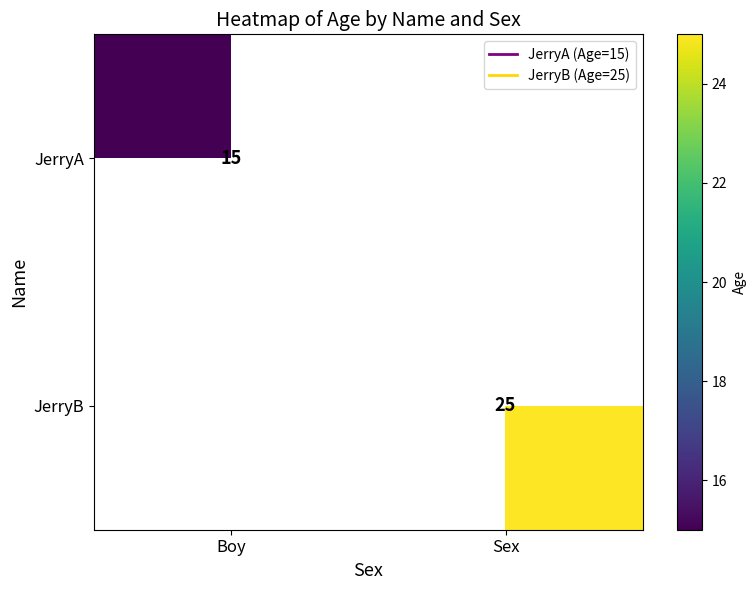

At which label is JerryA closest to 15?

Boy